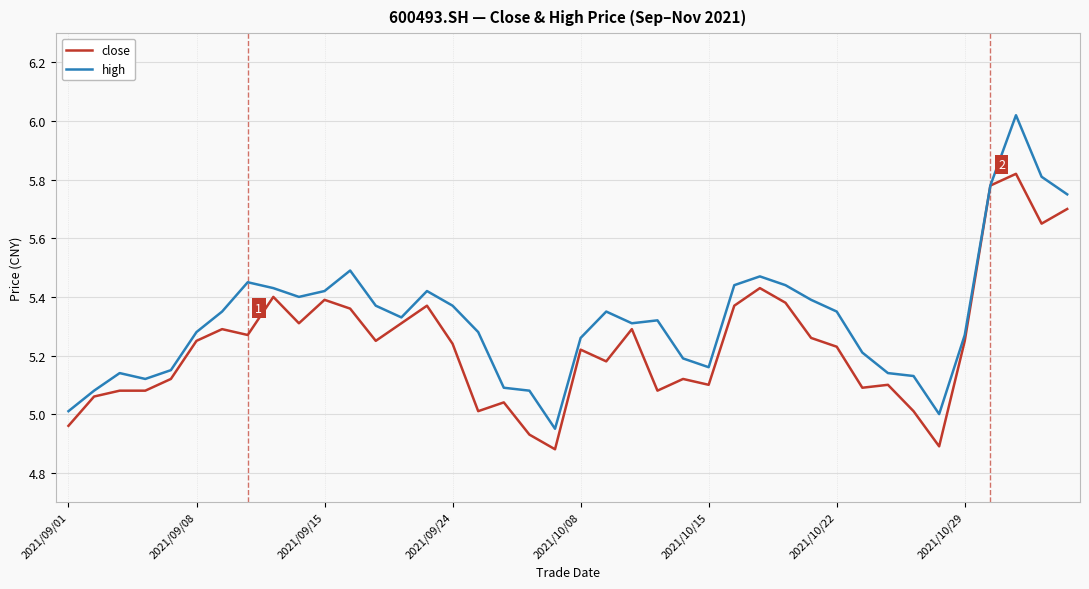

List the series in order of their peak value, lowest first.

close, high